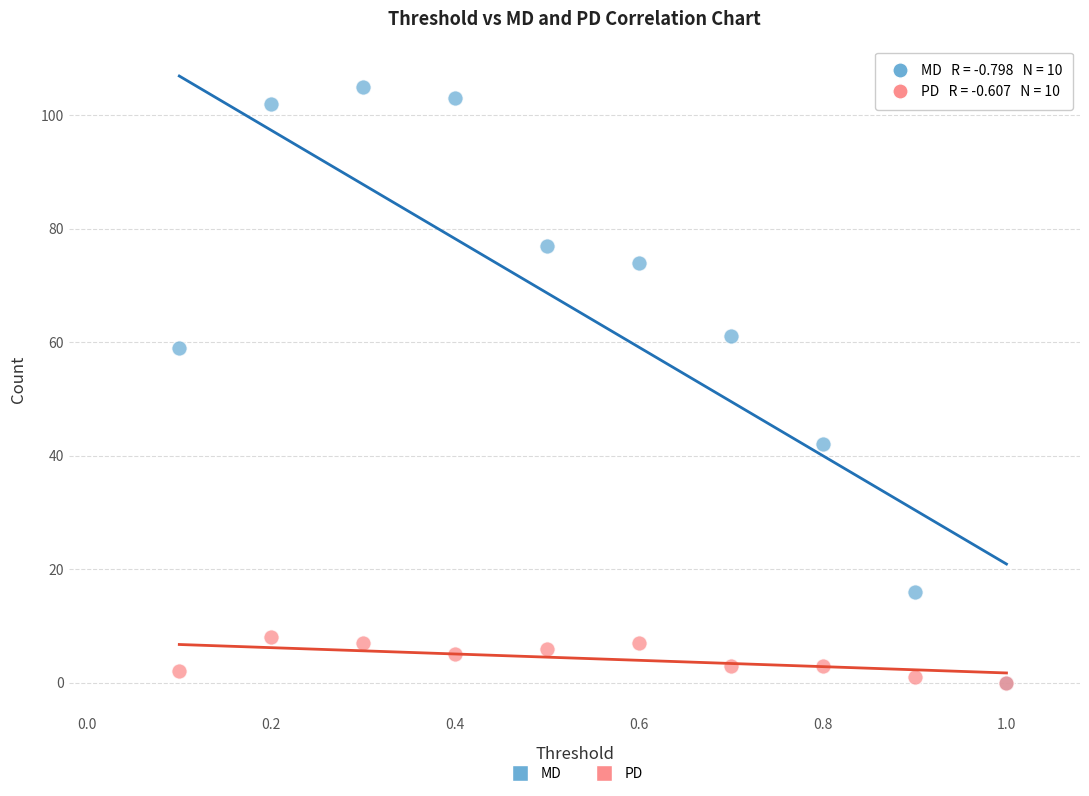

In the MD series, what Y value is closest to 52?

59